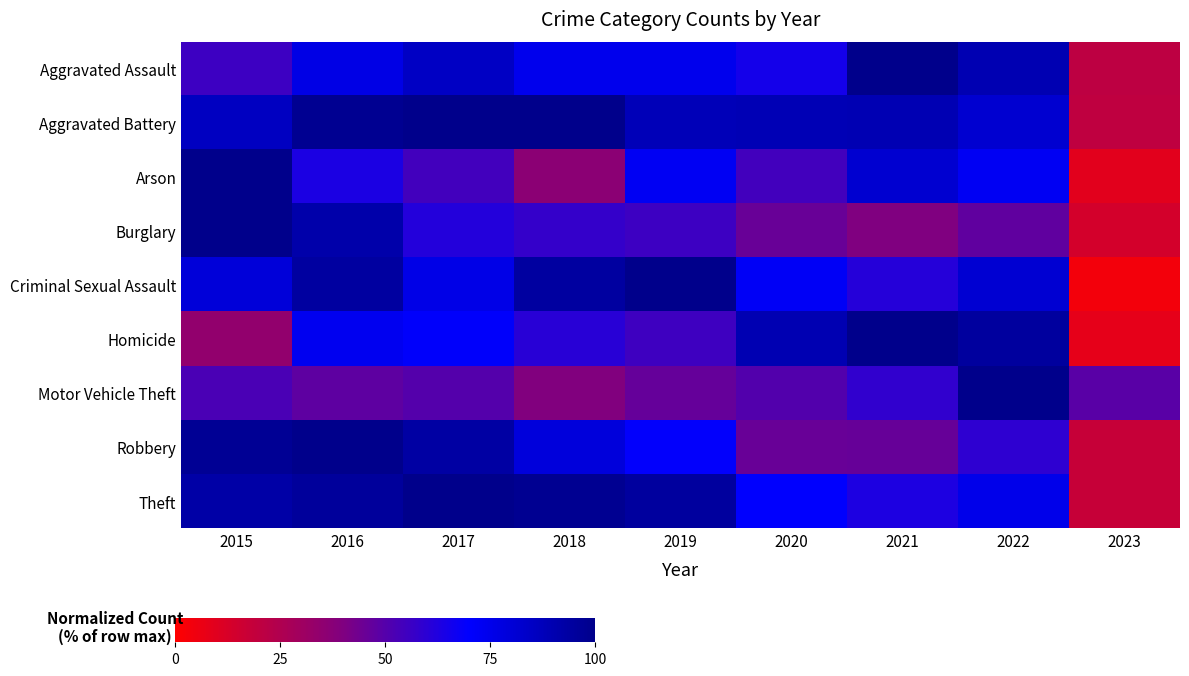

At how many categories does at least one series exceed 93?

7